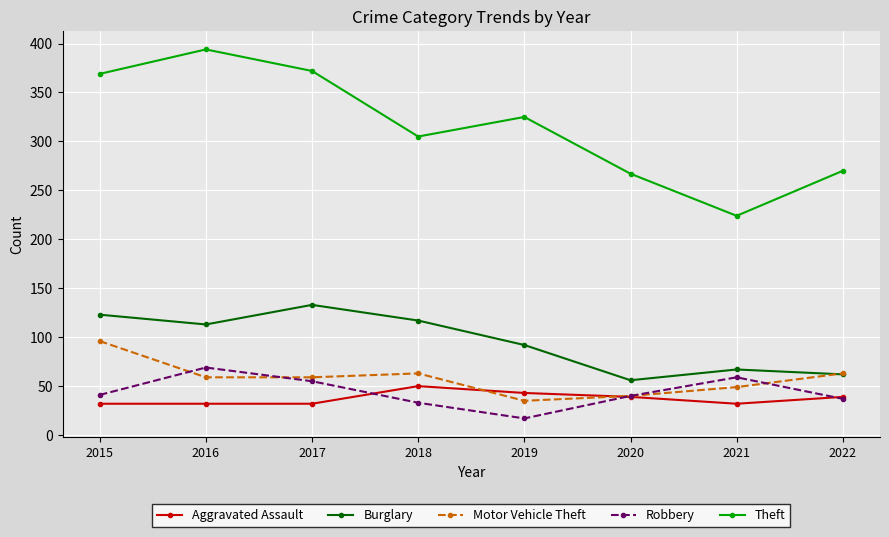

Which series has the widest spread of values?

Theft